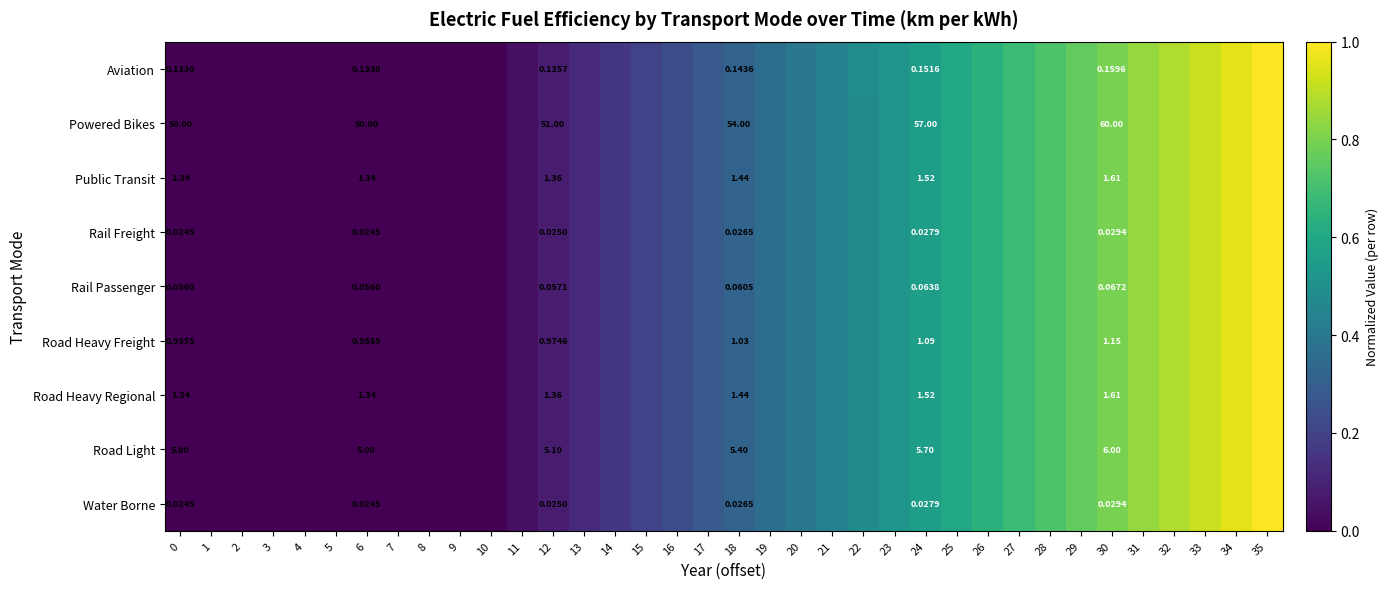

At 26, list the series in order from smallest to largest.

Public Transit, Road Heavy Regional, Aviation, Road Heavy Freight, Rail Passenger, Road Light, Powered Bikes, Rail Freight, Water Borne